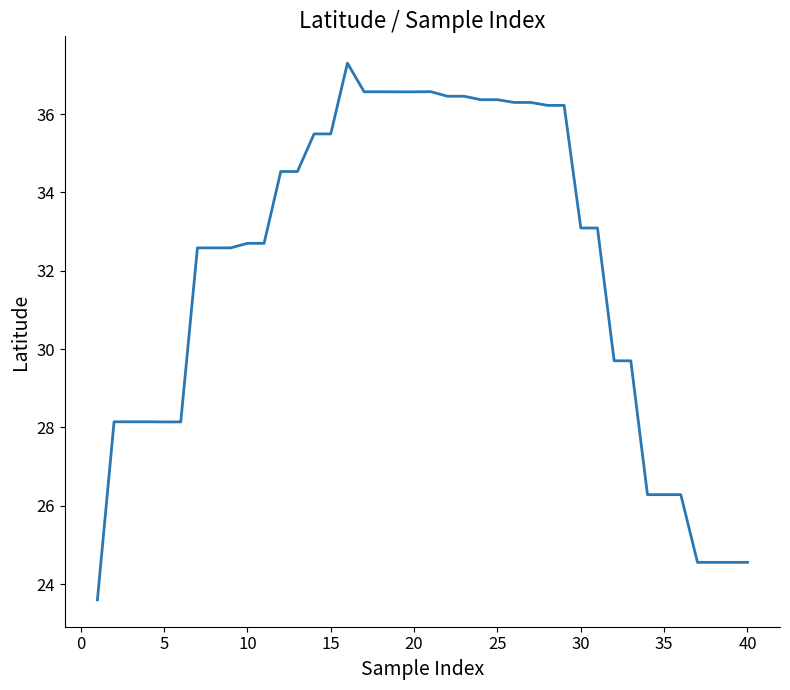

What is the smallest value displayed?

23.6